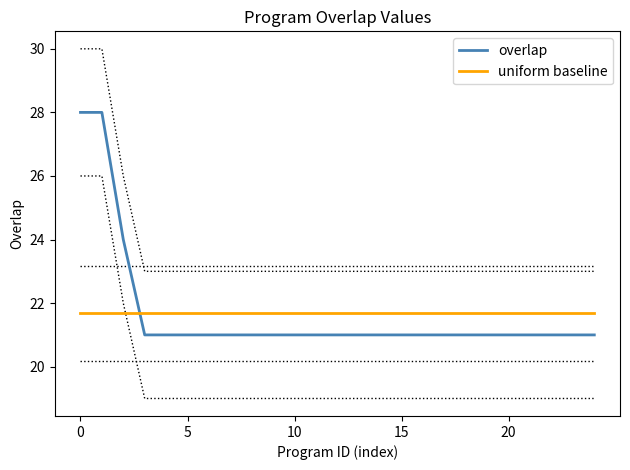

How many lines are shown in the chart?

2